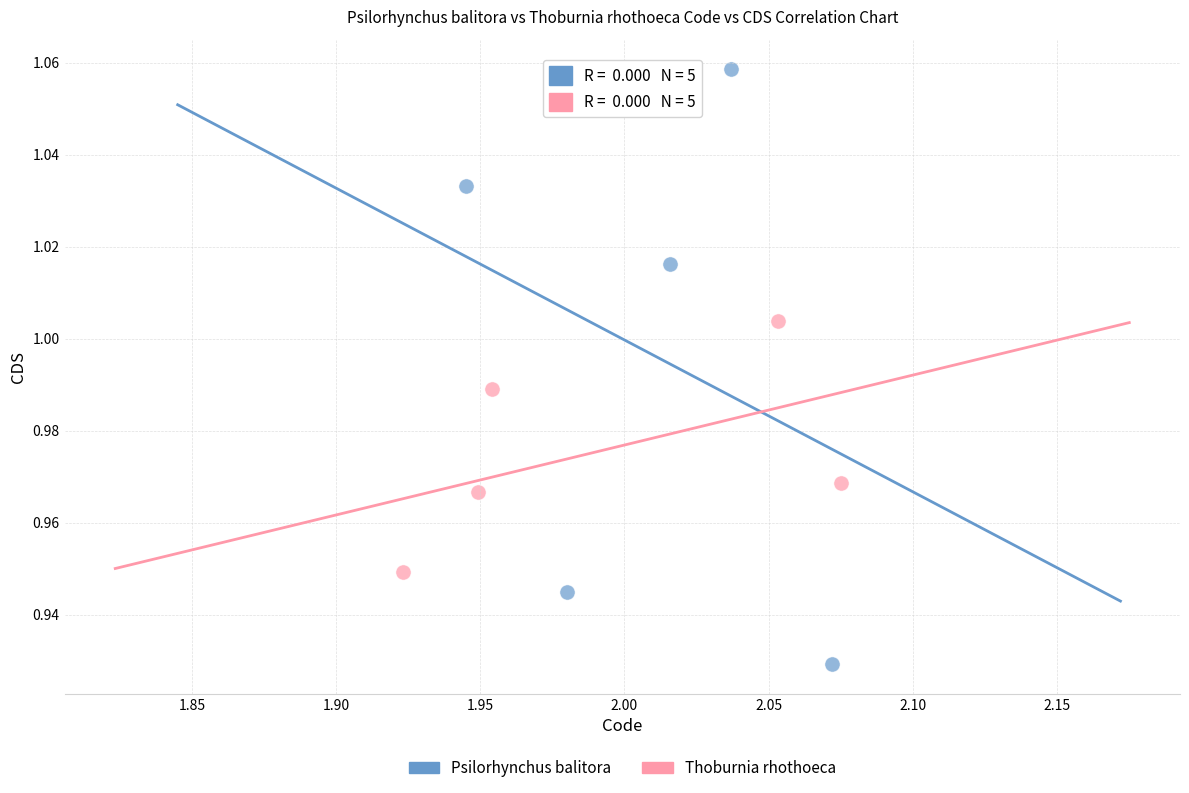

Which series contains the highest Y value?

Psilorhynchus balitora